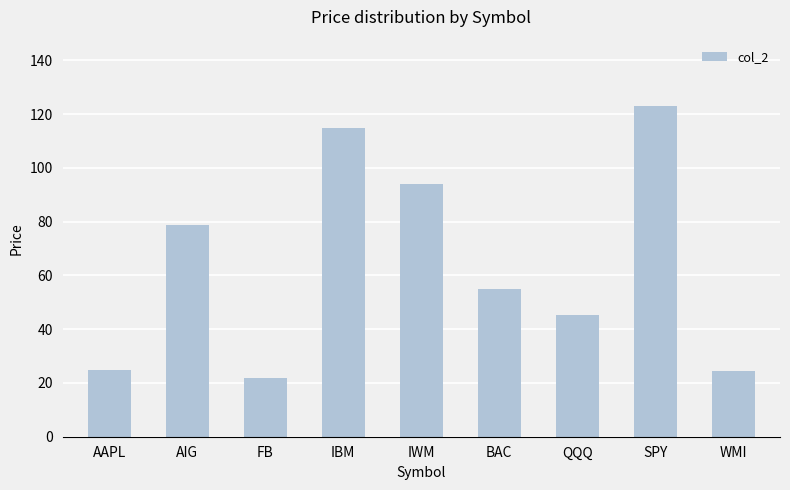

What is the approximate value at AIG?

78.7